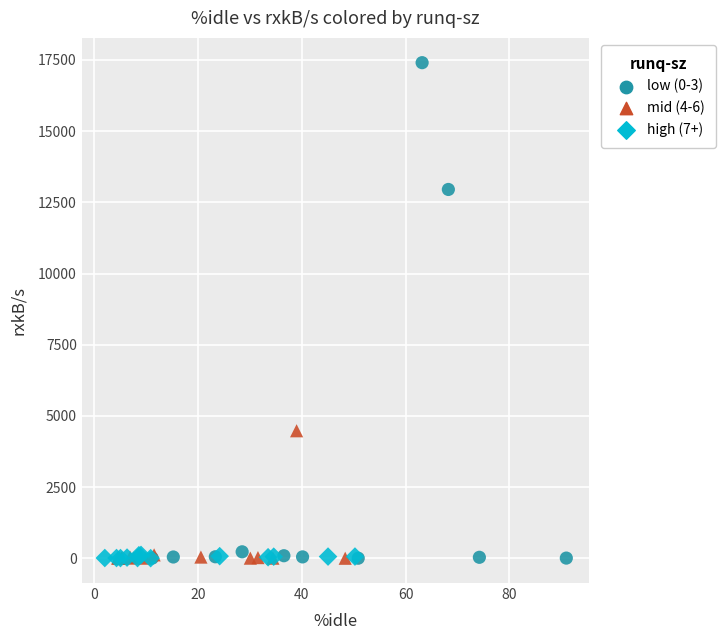

Which series contains the highest Y value?

low (0-3)